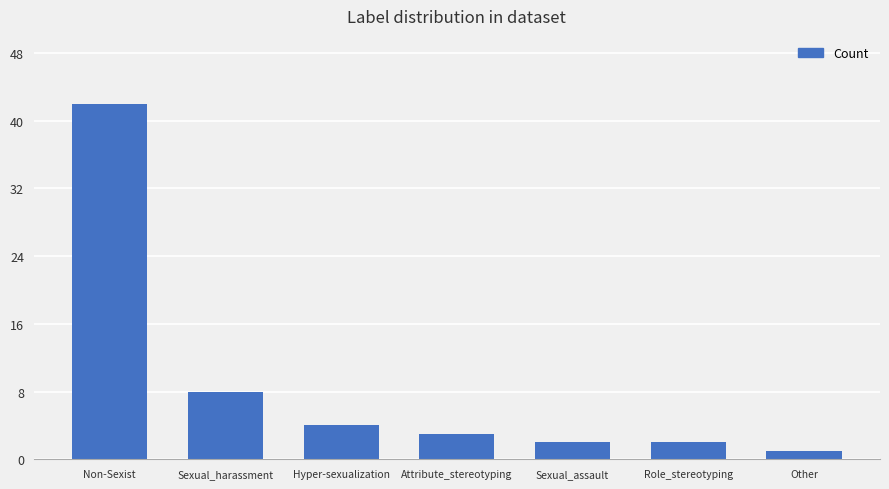

Count the number of categories in the chart.

7